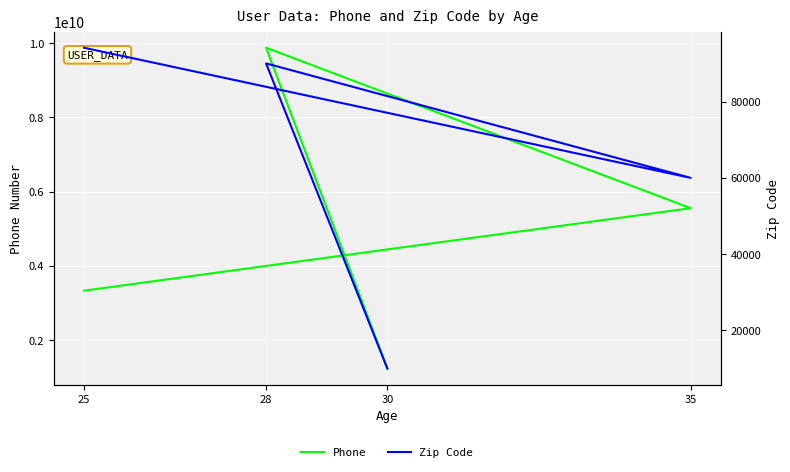

What is the difference between the highest and lowest values at 28?

9876453209